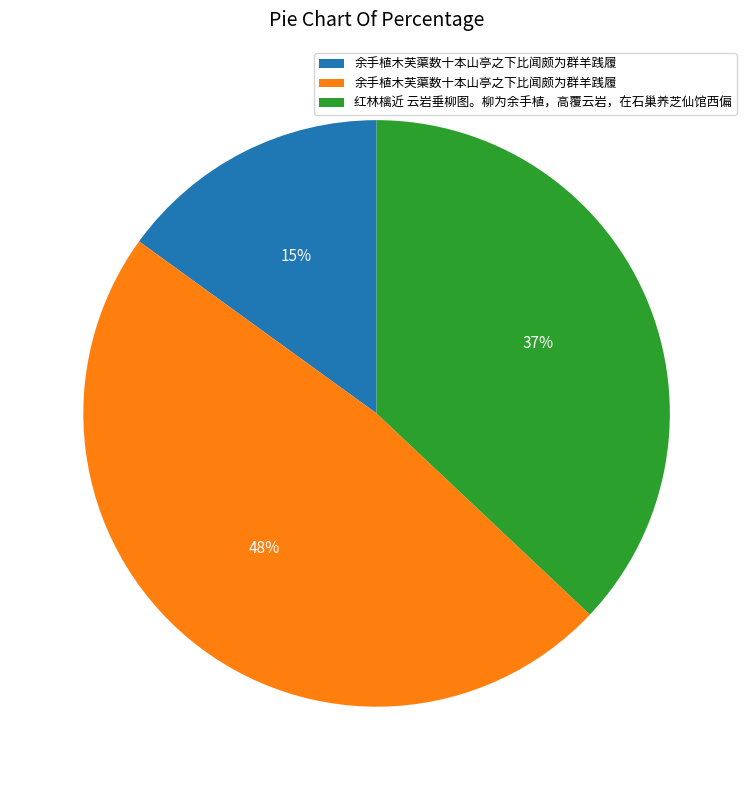

To the nearest percent, what is the average slice percentage?

33%